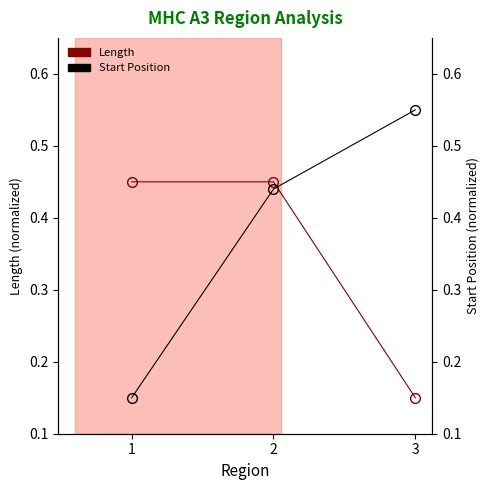

At which category does the chart reach its peak across all series?

3